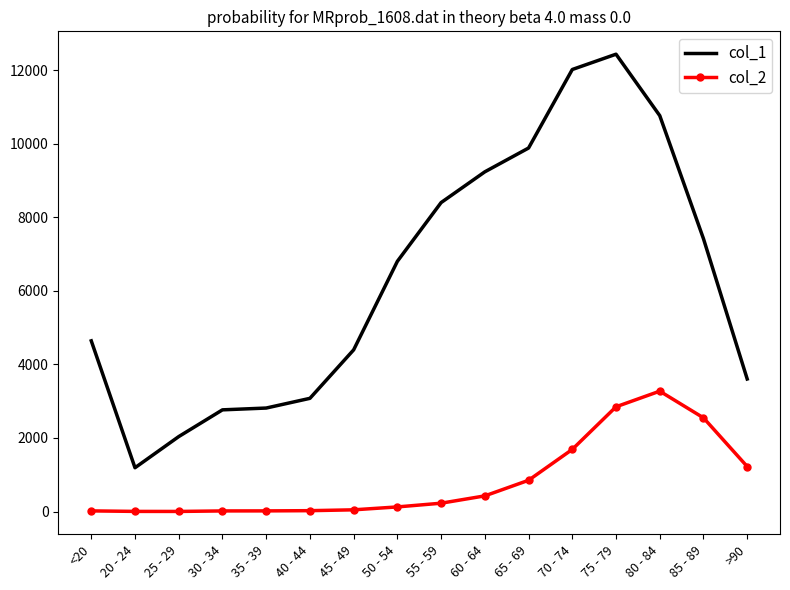

What is the sum of the col_1 values at 40 - 44 and <20?

7719